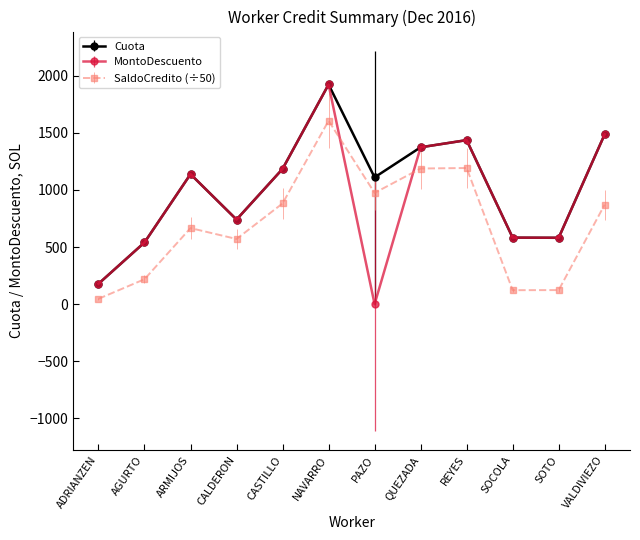

At which label is MontoDescuento closest to 961?

ARMIJOS